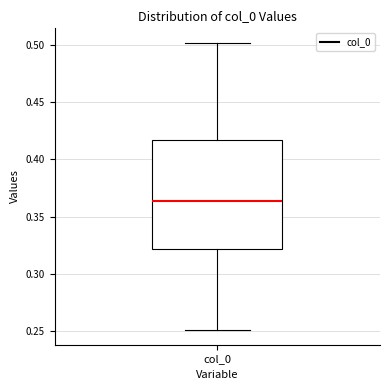

Where does the upper whisker of the box for col_0 end on the y-axis? The values are not printed on the chart, so give them approximately, as read against the axis.

0.500